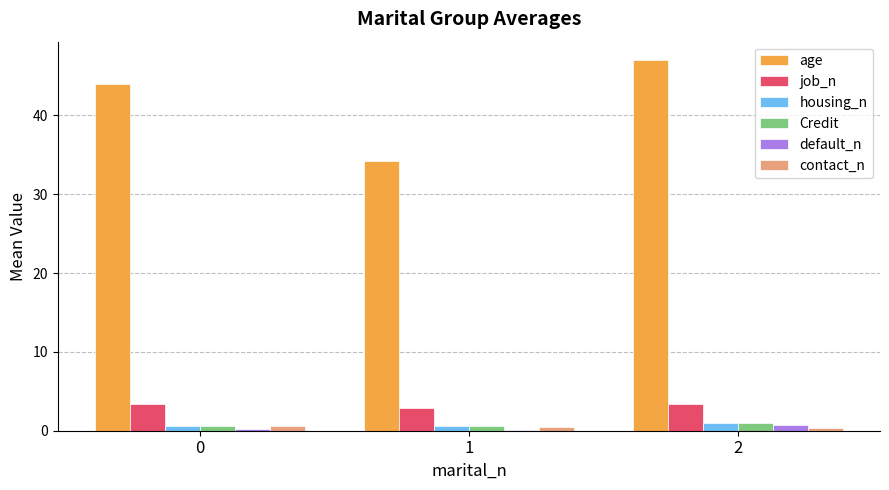

How many groups of bars are there?

3